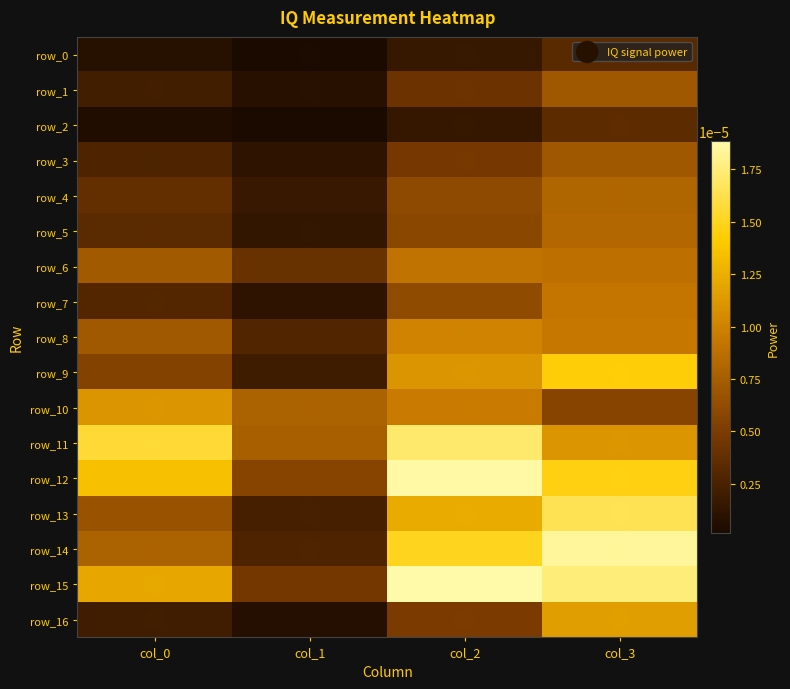

At which label does row_14 reach its peak?

col_3